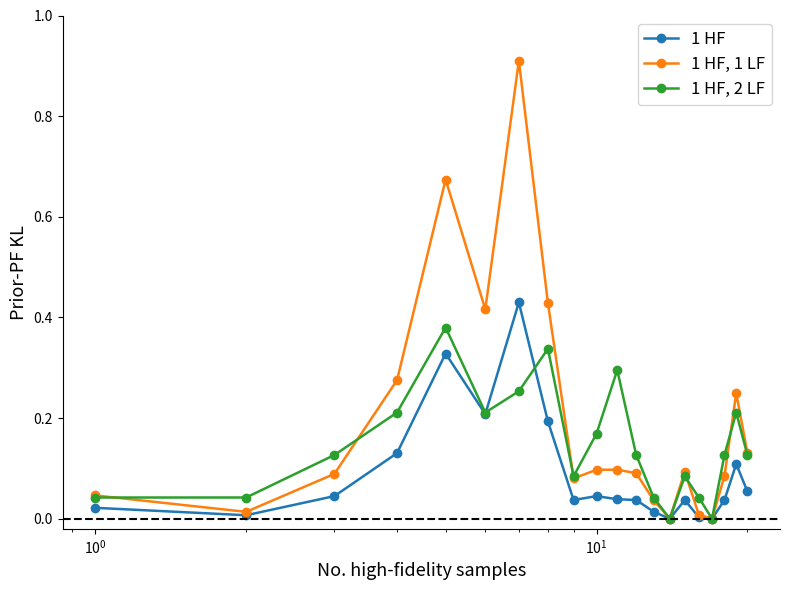

How many data points does each series have?

20